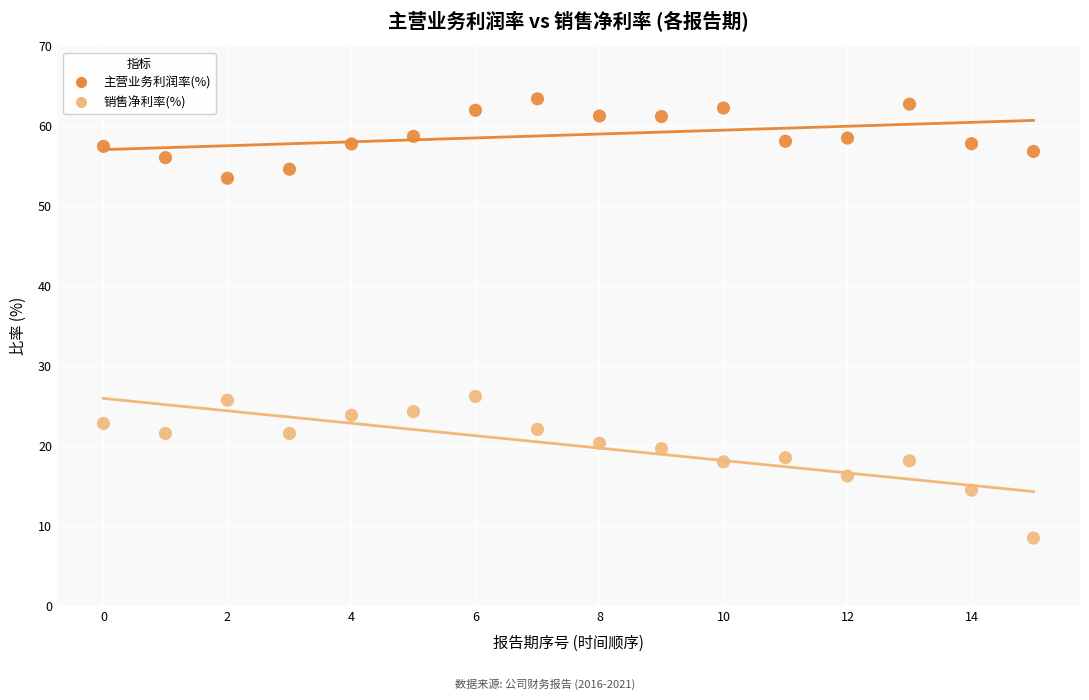

Across all data points, what is the range of Y values (max minus min)?

54.9